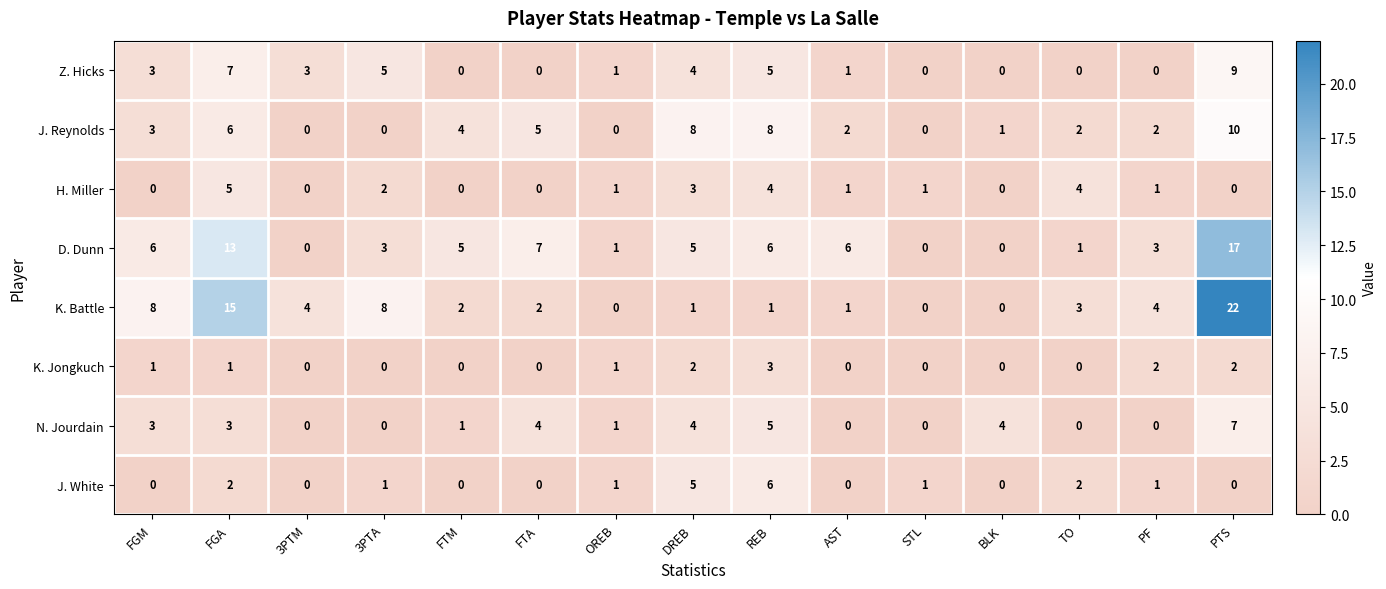

Count the number of categories in the chart.

15